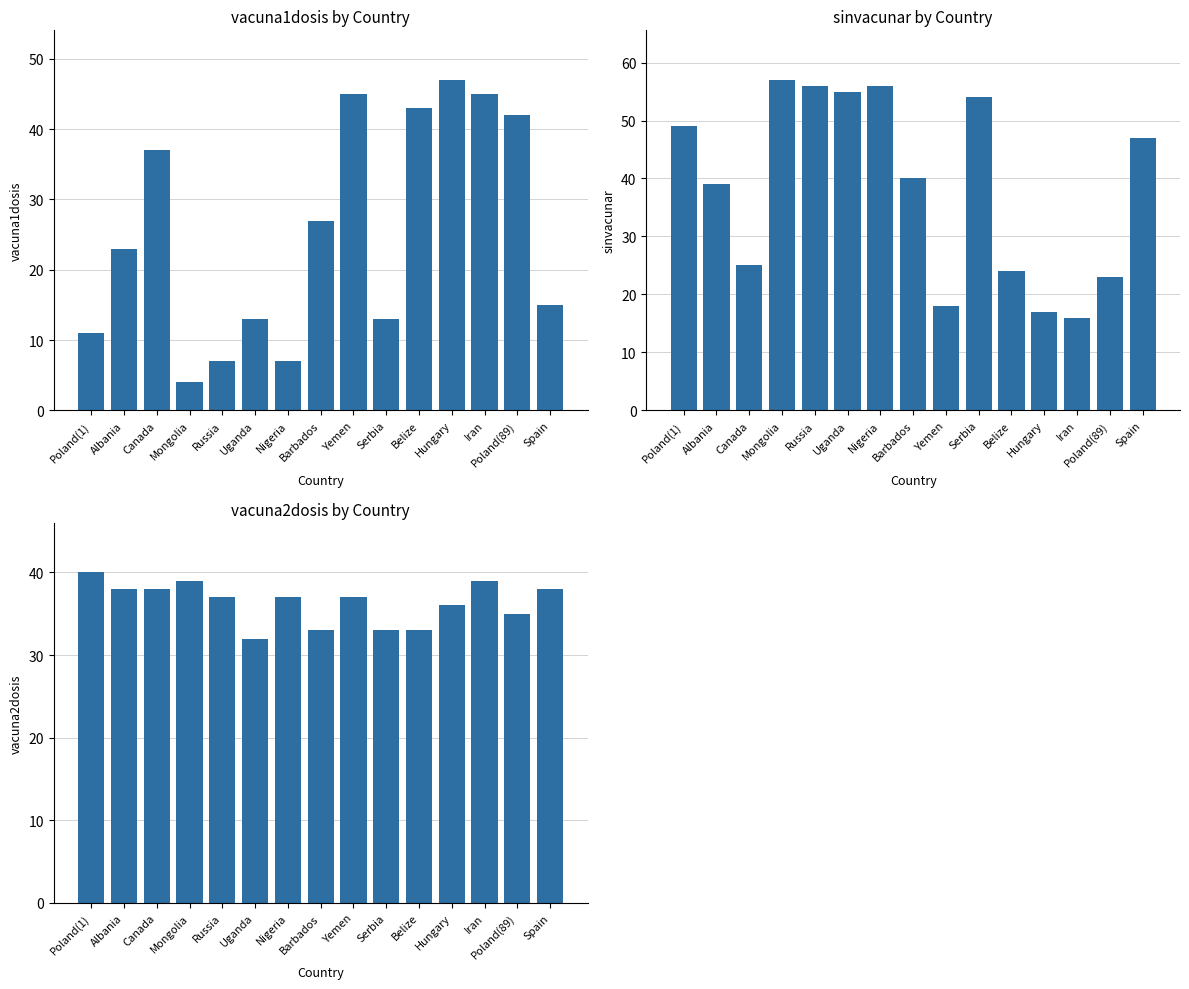

What is the value of the sinvacunar bar at the 10th from the left?

54